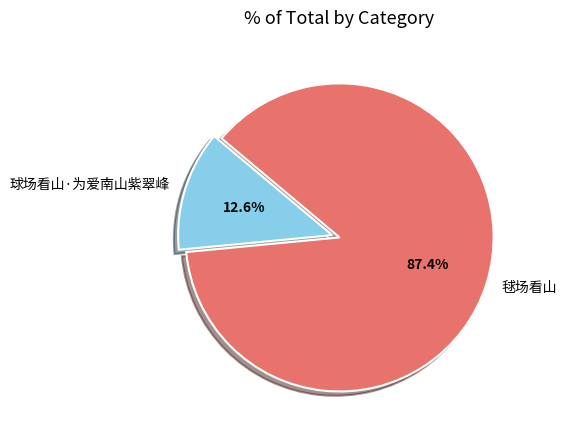

True or false: 球场看山·为爱南山紫翠峰 accounts for 1% of the total.

False